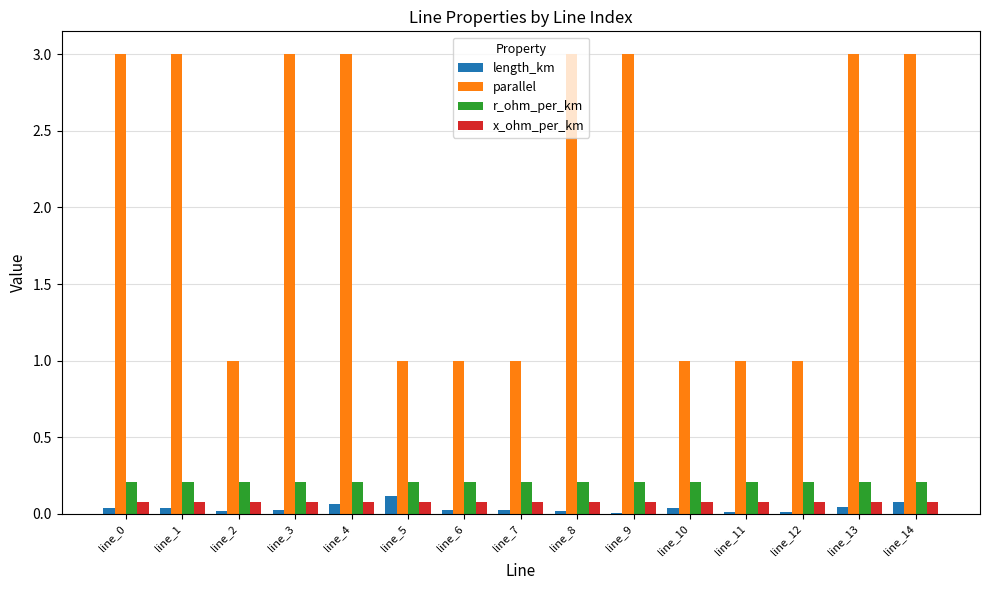

How many distinct data groups are displayed?

4